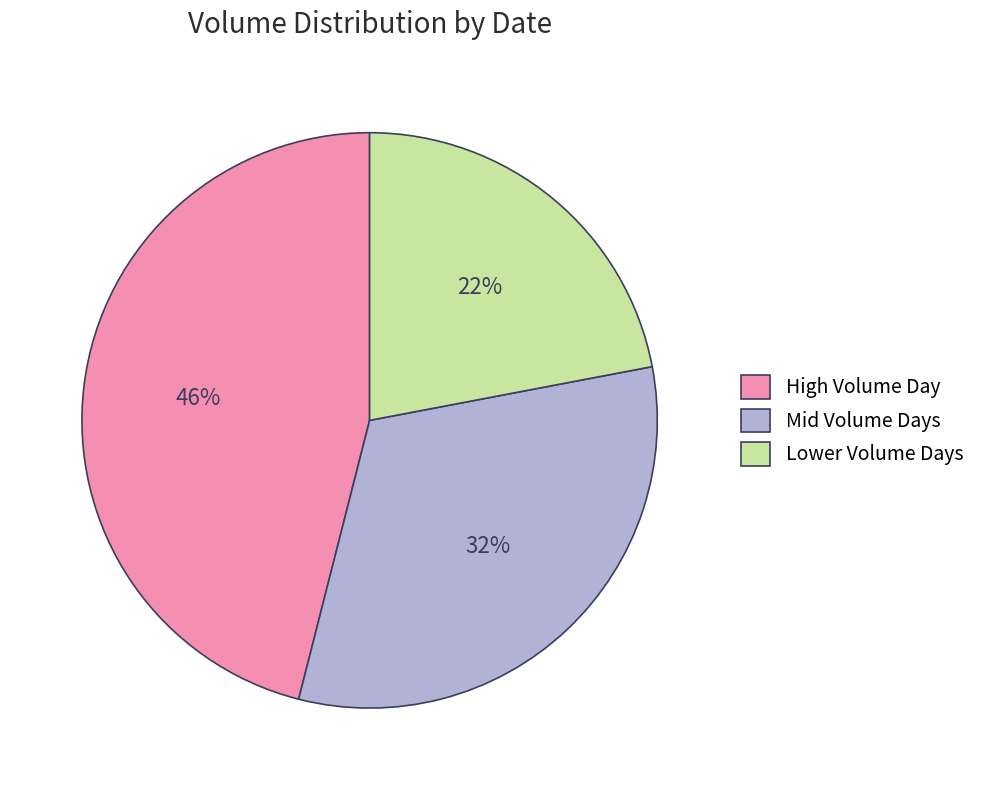

What is the largest slice in the pie chart?

High Volume Day